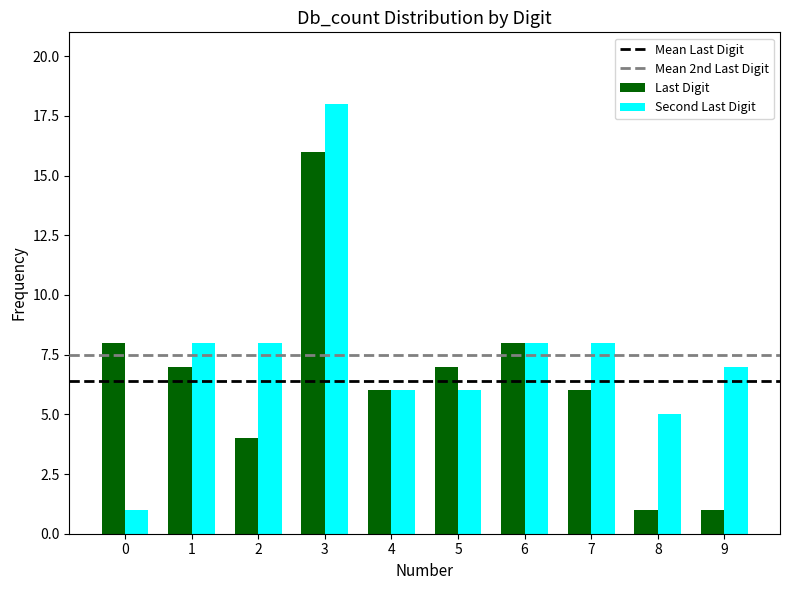

Which series has the largest total across all categories?

Second Last Digit